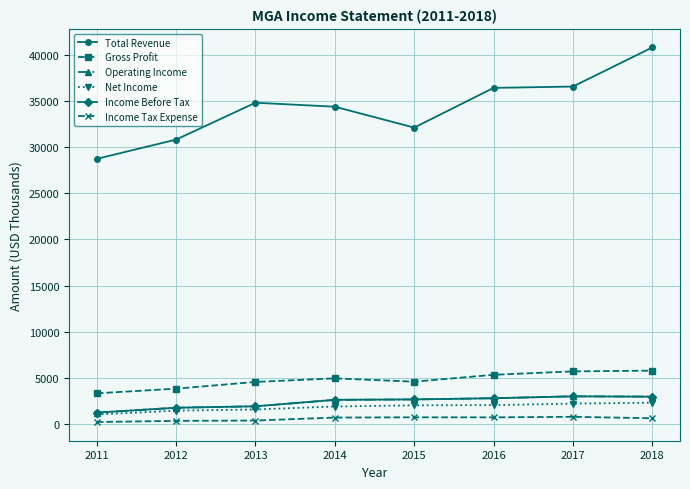

True or false: Income Before Tax and Total Revenue cross at least once.

False